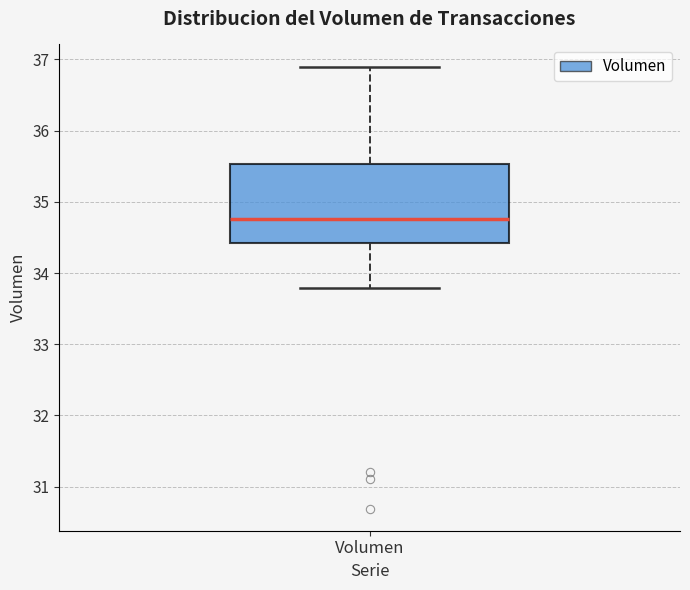

Where is the lower edge of the box for Volumen on the y-axis? The values are not printed on the chart, so give them approximately, as read against the axis.

34.4